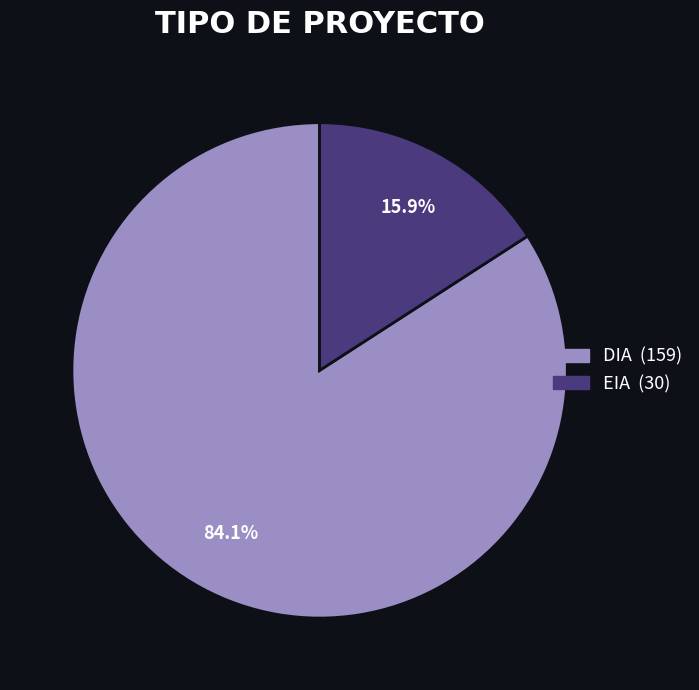

Count the number of slices in the pie.

2